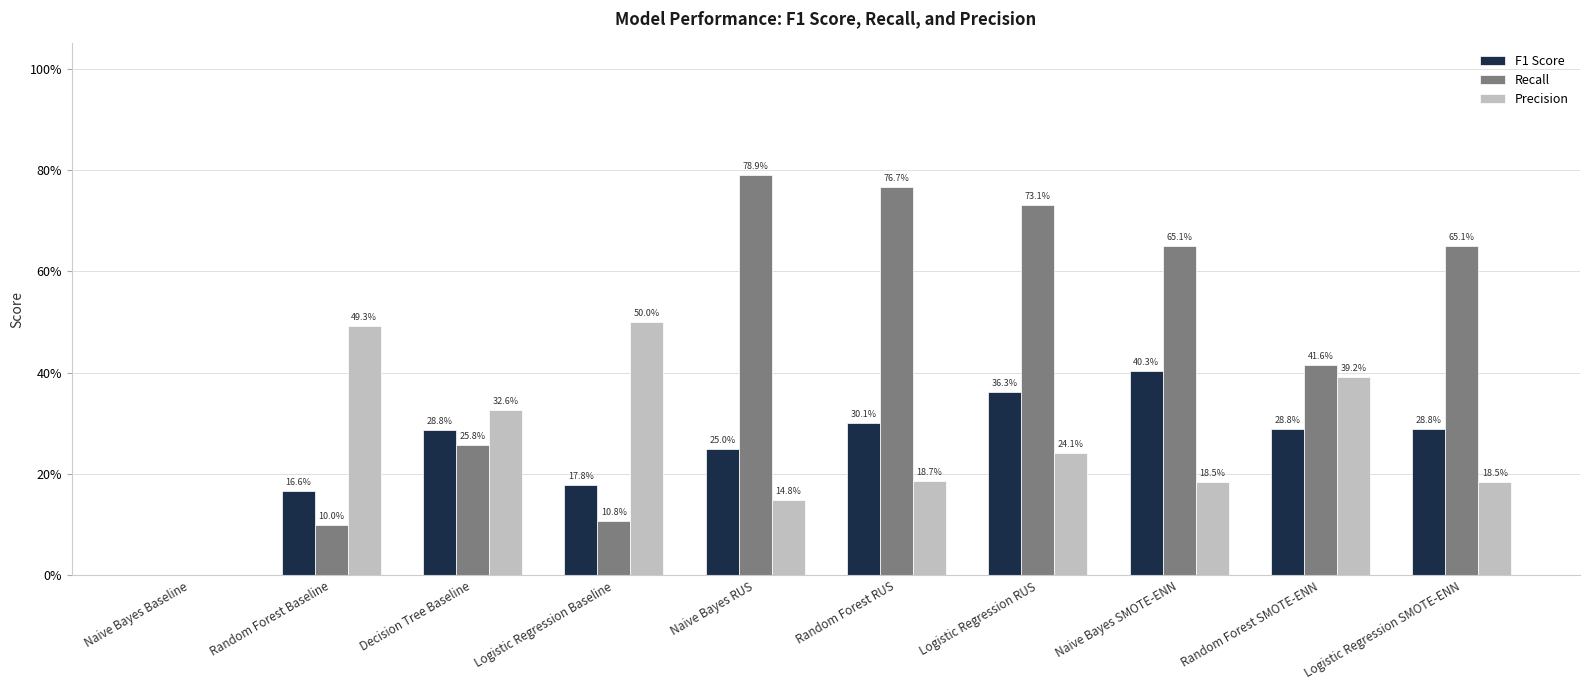

At how many categories does at least one series exceed 0?

9